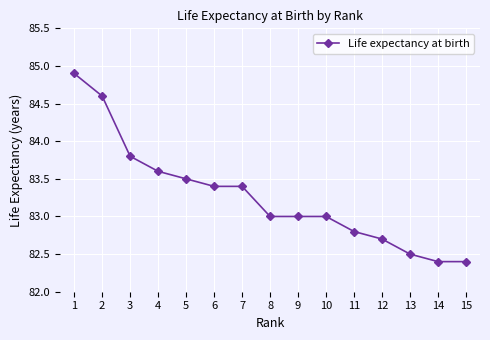

Where does the data first go above 83?

1